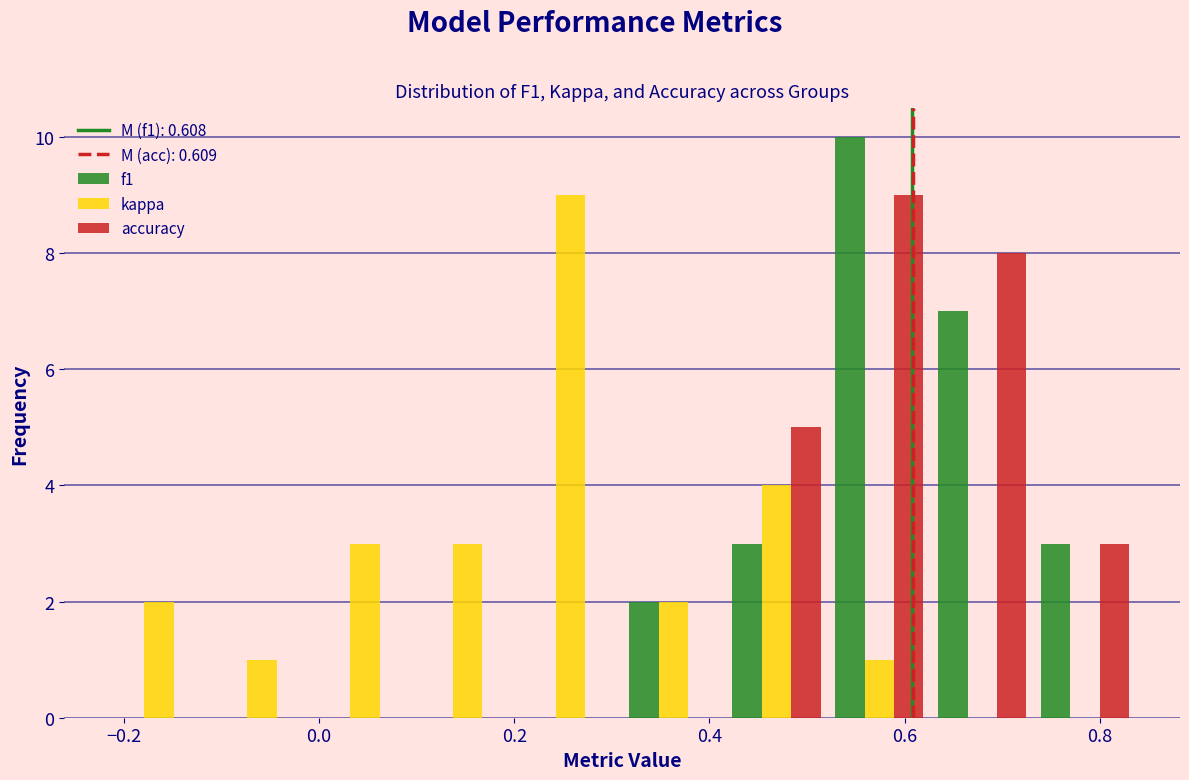

Reading left to right, list every range on the x-axis with the height of the bar of each series over it. Neither the bar edges nor the heights are printed on the chart, so give them approximately, as read against the axes.

-0.22 to -0.12: f1=0	kappa=2	accuracy=0
-0.12 to 0.00: f1=0	kappa=1	accuracy=0
0.00 to 0.10: f1=0	kappa=3	accuracy=0
0.10 to 0.20: f1=0	kappa=3	accuracy=0
0.20 to 0.32: f1=0	kappa=9	accuracy=0
0.32 to 0.42: f1=2	kappa=2	accuracy=0
0.42 to 0.52: f1=3	kappa=4	accuracy=5
0.52 to 0.62: f1=10	kappa=1	accuracy=9
0.62 to 0.74: f1=7	kappa=0	accuracy=8
0.74 to 0.84: f1=3	kappa=0	accuracy=3